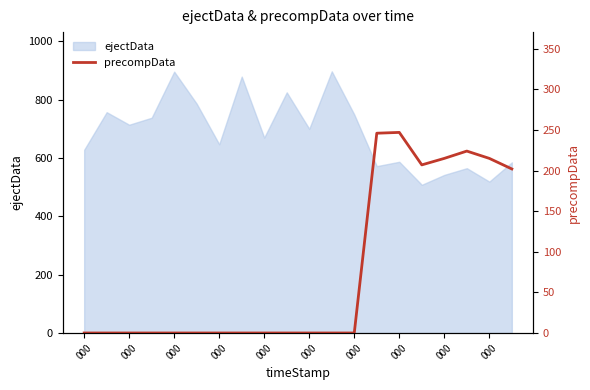

How many interior local peaks (higher than both neighbors) does the data have?

2